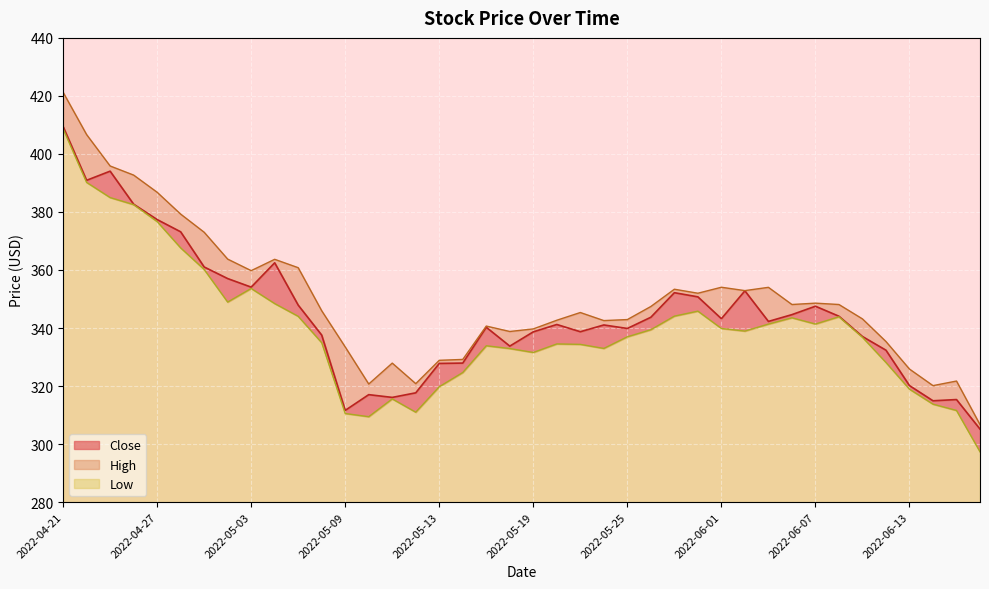

Which category has the lowest value in the High series?

2022-06-16